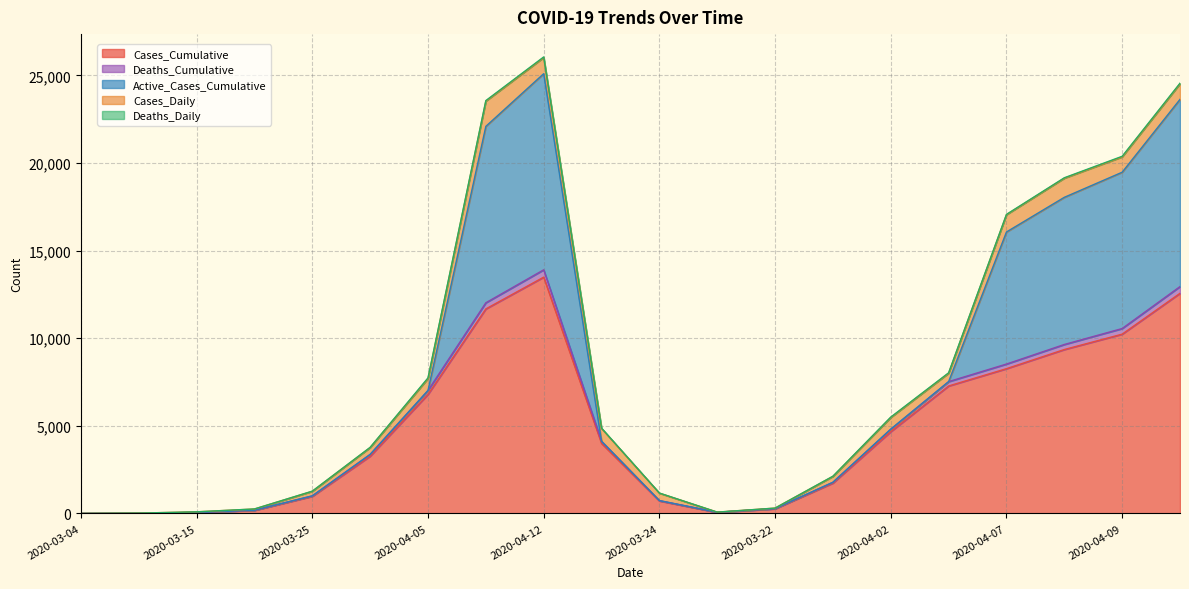

How many values in the Deaths_Daily series exceed 16?

9